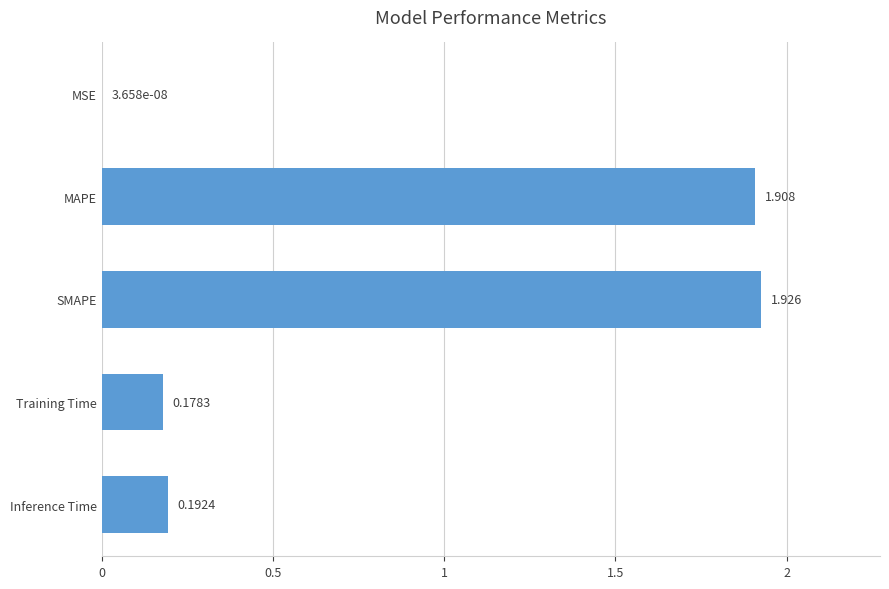

Between Inference Time and MSE, which is larger?

Inference Time